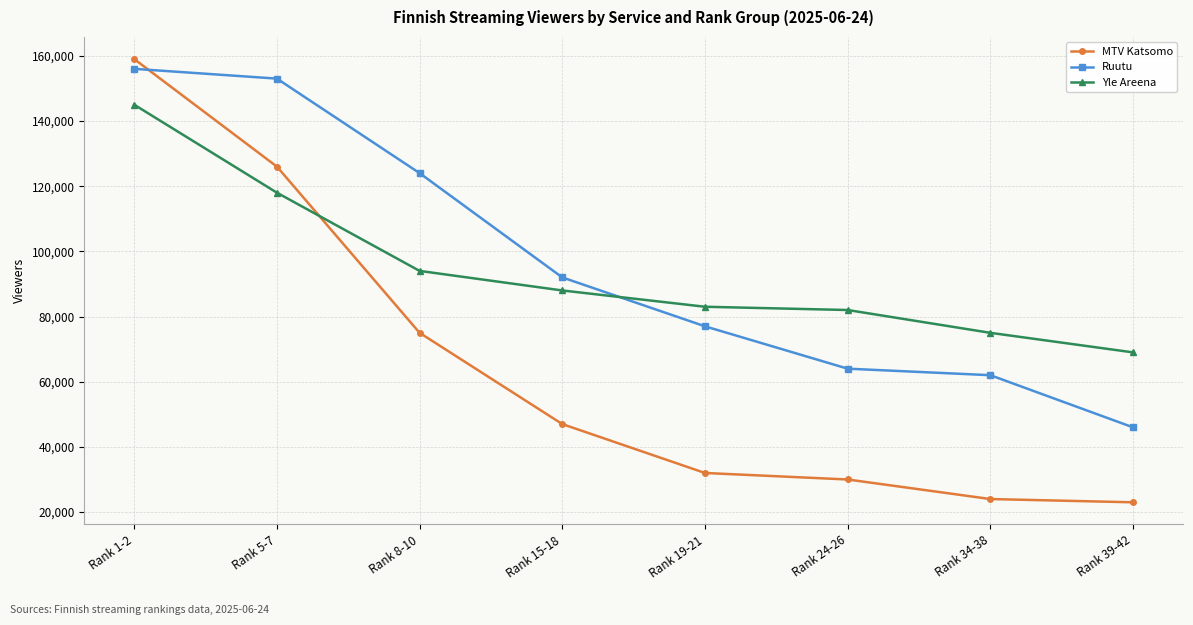

Between which two adjacent categories do MTV Katsomo and Ruutu first intersect?

Rank 1-2 and Rank 5-7